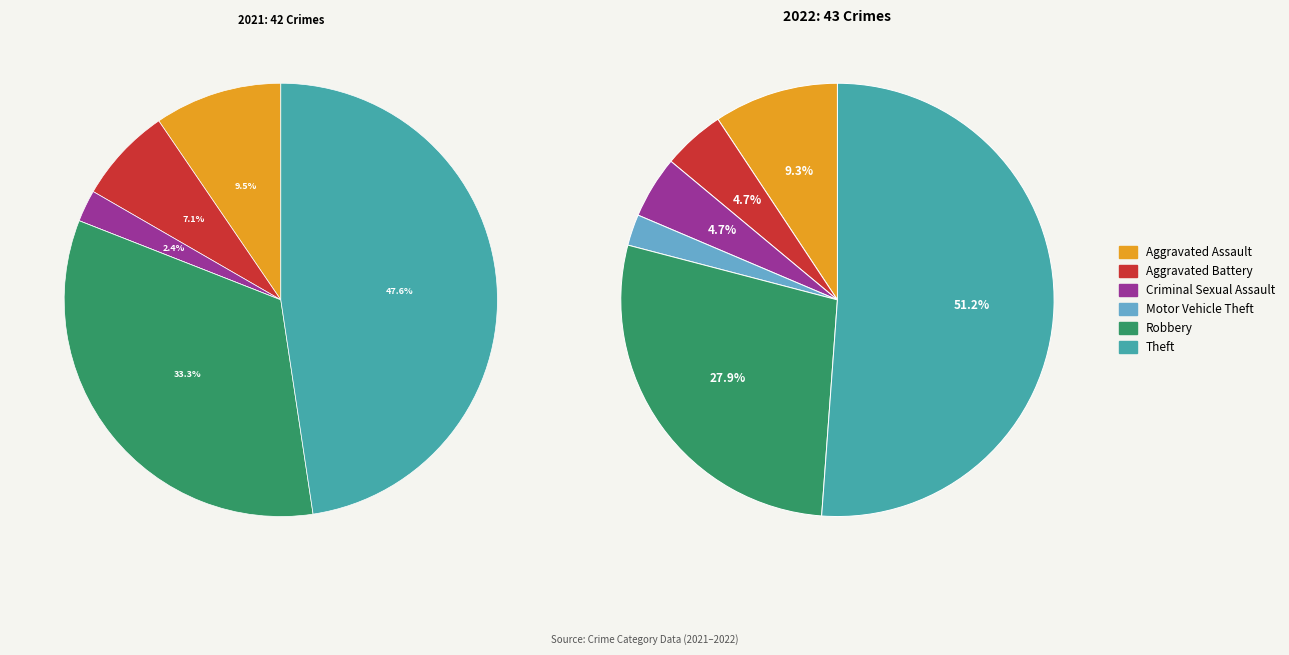

To the nearest percent, what is the difference between the Motor Vehicle Theft and Aggravated Assault slice percentages?

7%